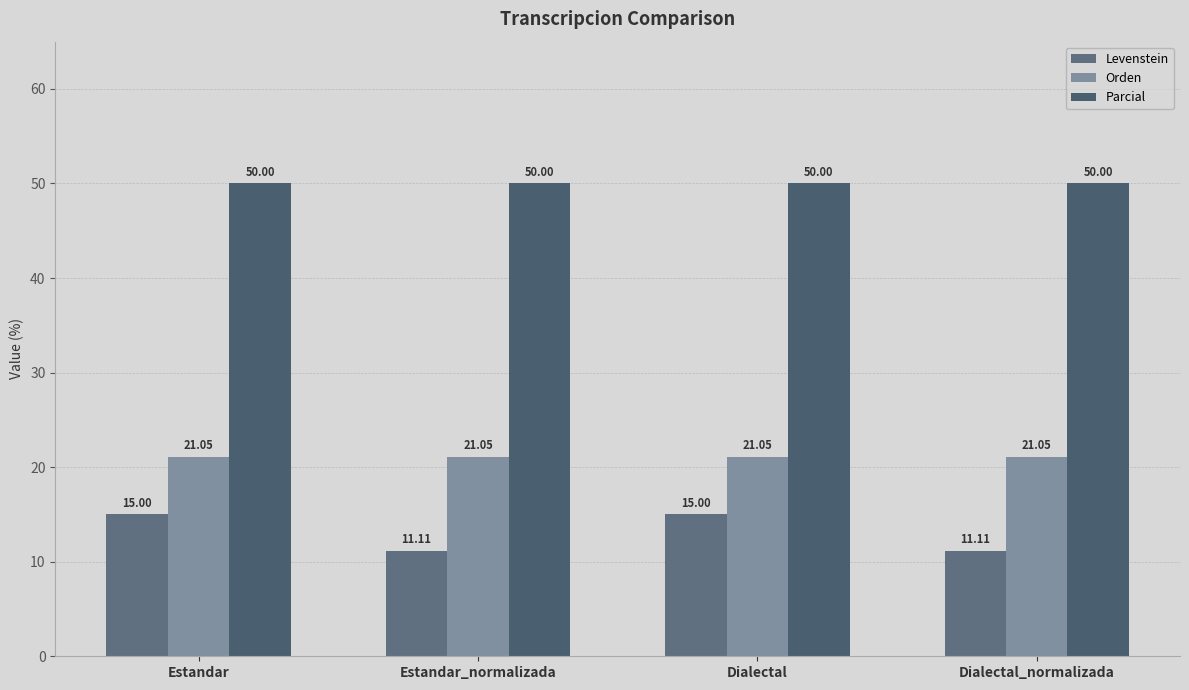

List the series in order of their peak value, highest first.

Parcial, Orden, Levenstein